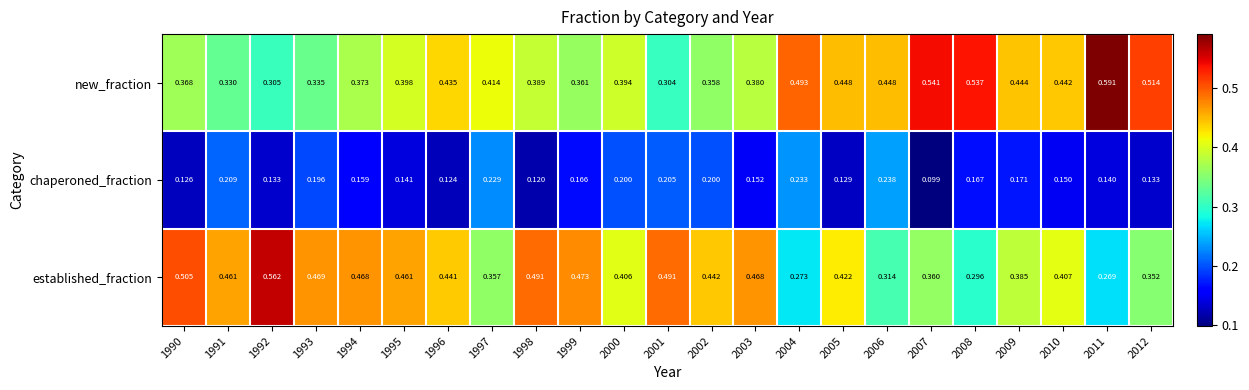

Which series has the largest range (max minus min)?

established_fraction